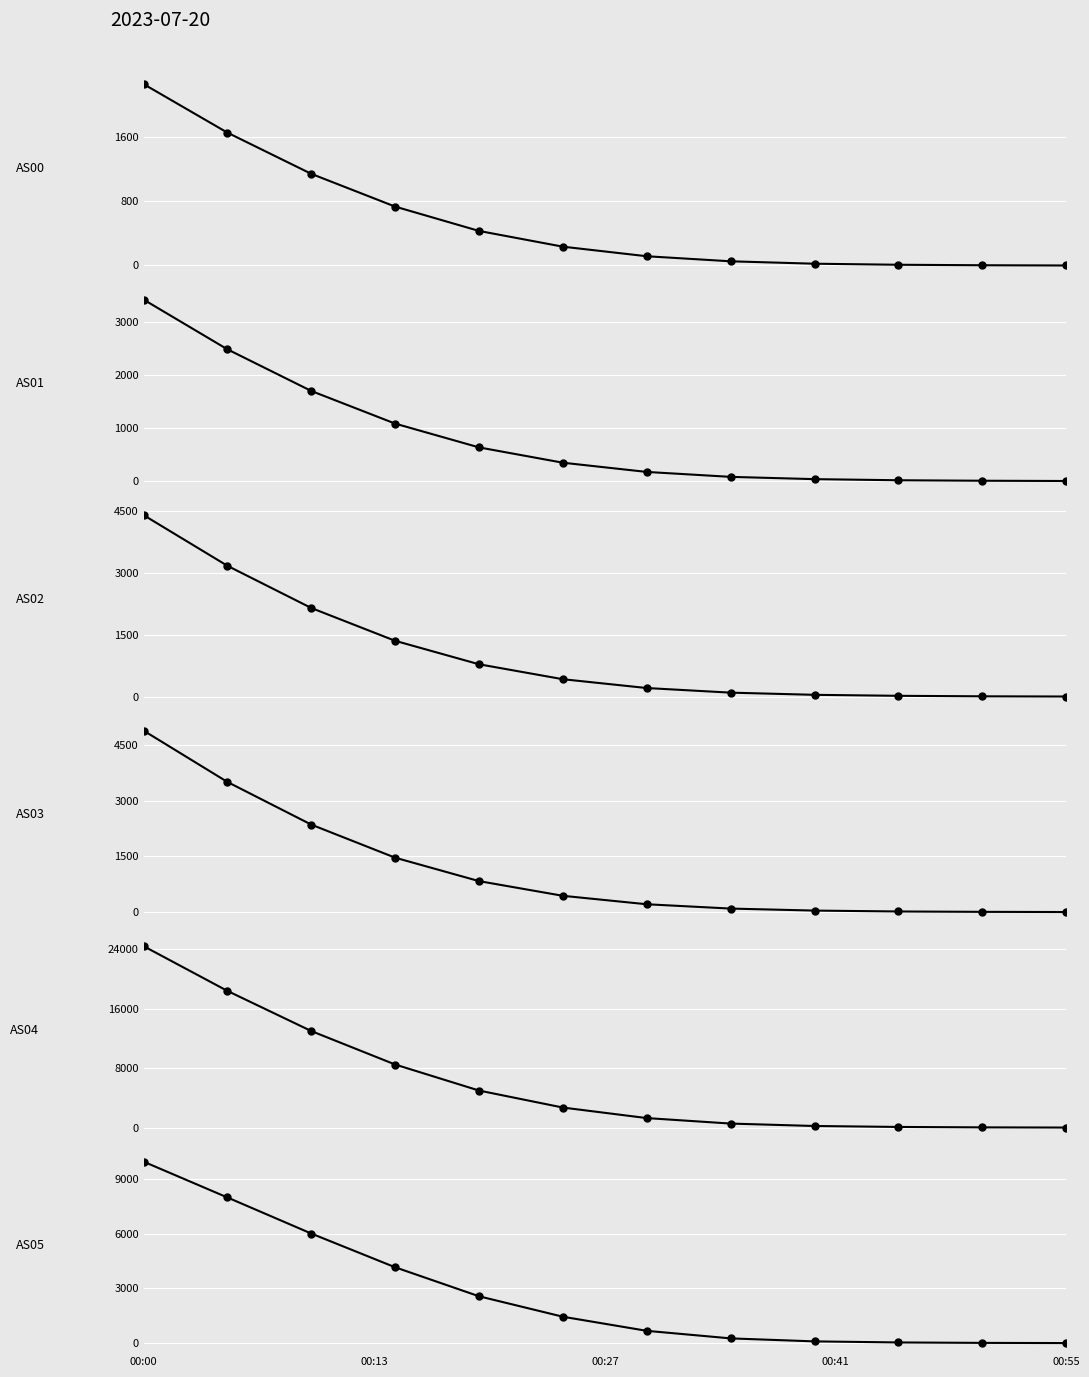

What is the value of the AS05 point at the 1st from the left?

9936